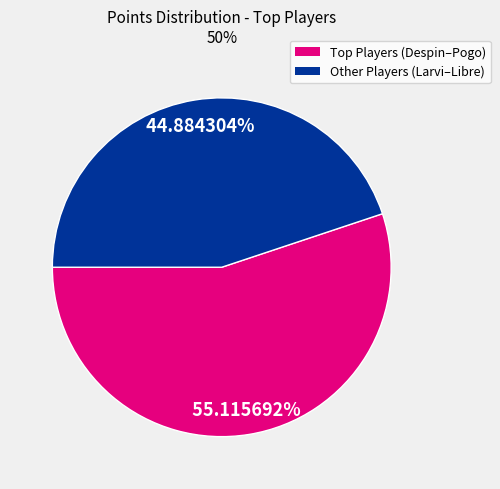

Is there a majority slice in this chart?

Yes